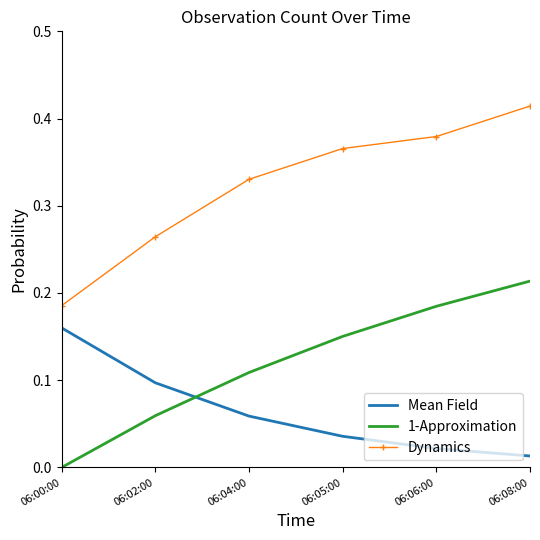

True or false: Mean Field and Dynamics cross at least once.

False